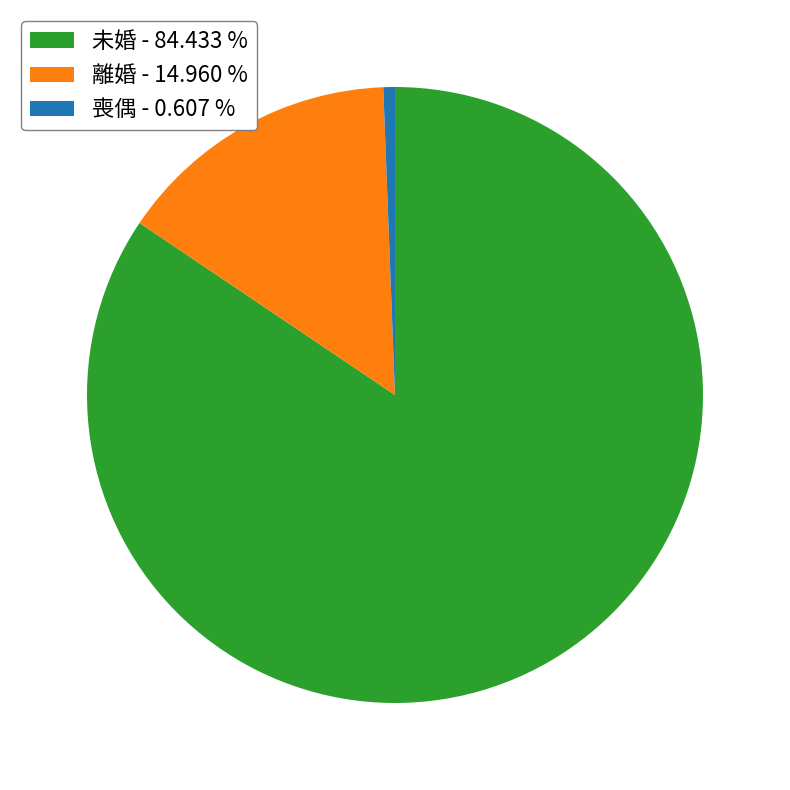

How many slices are in this pie chart?

3